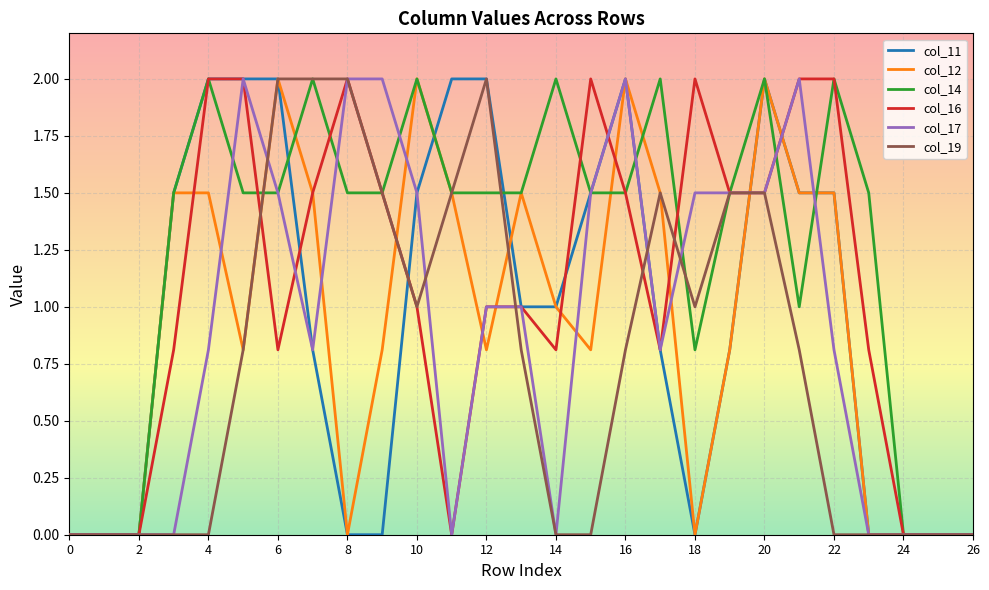

Which series has the largest total across all categories?

col_14